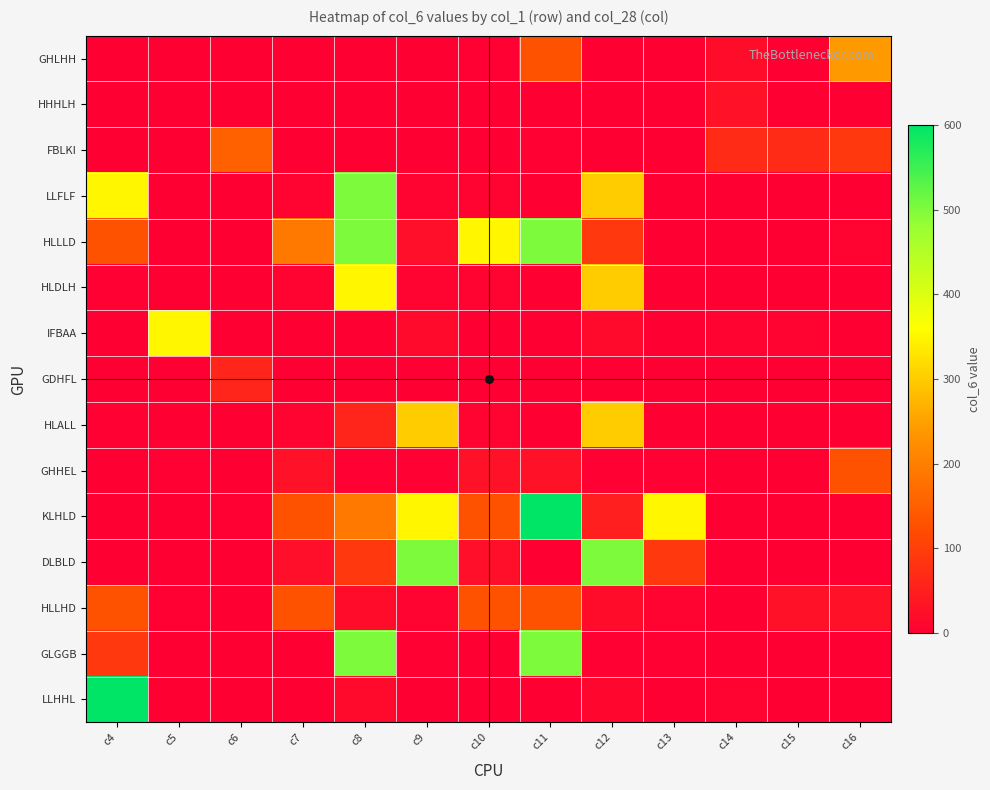

Which series has the largest total across all categories?

KLHLD